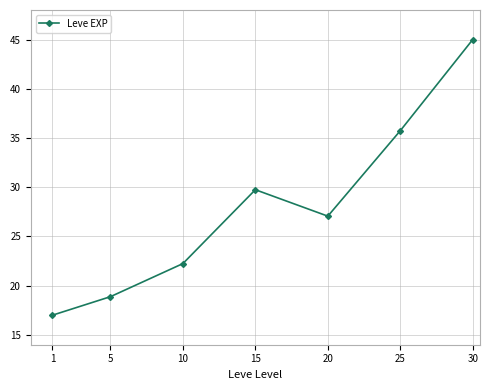

How many interior local valleys (lower than both neighbors) does the data have?

1